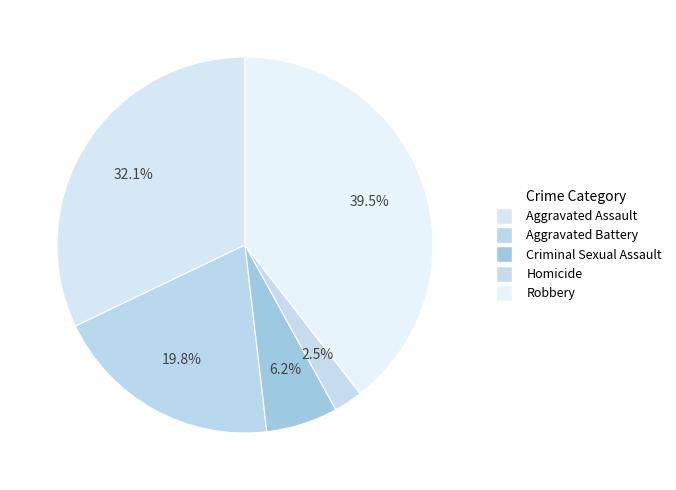

How many segments does this pie chart have?

5